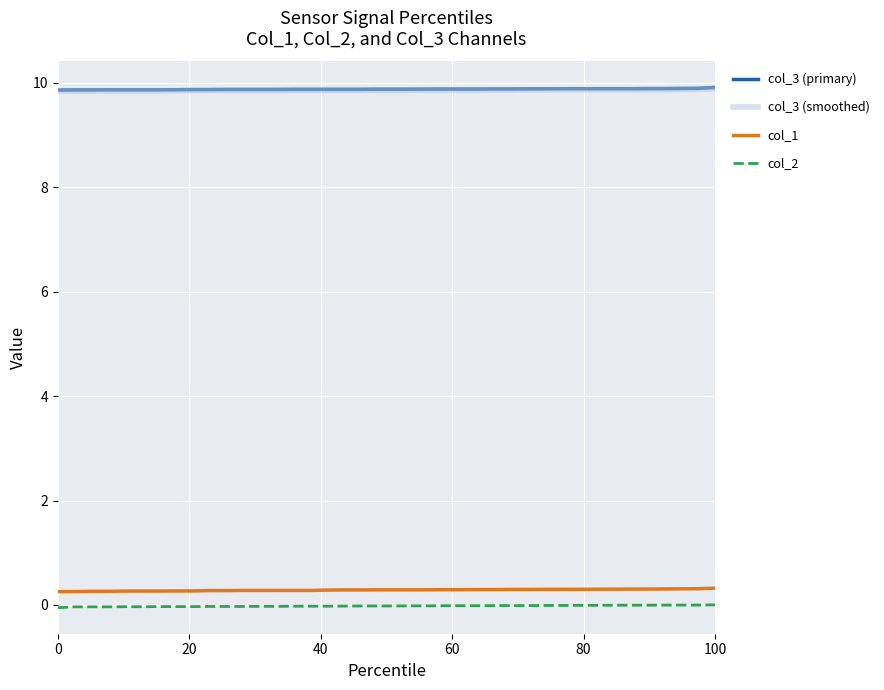

True or false: col_1 and col_3 (smoothed) cross at least once.

False